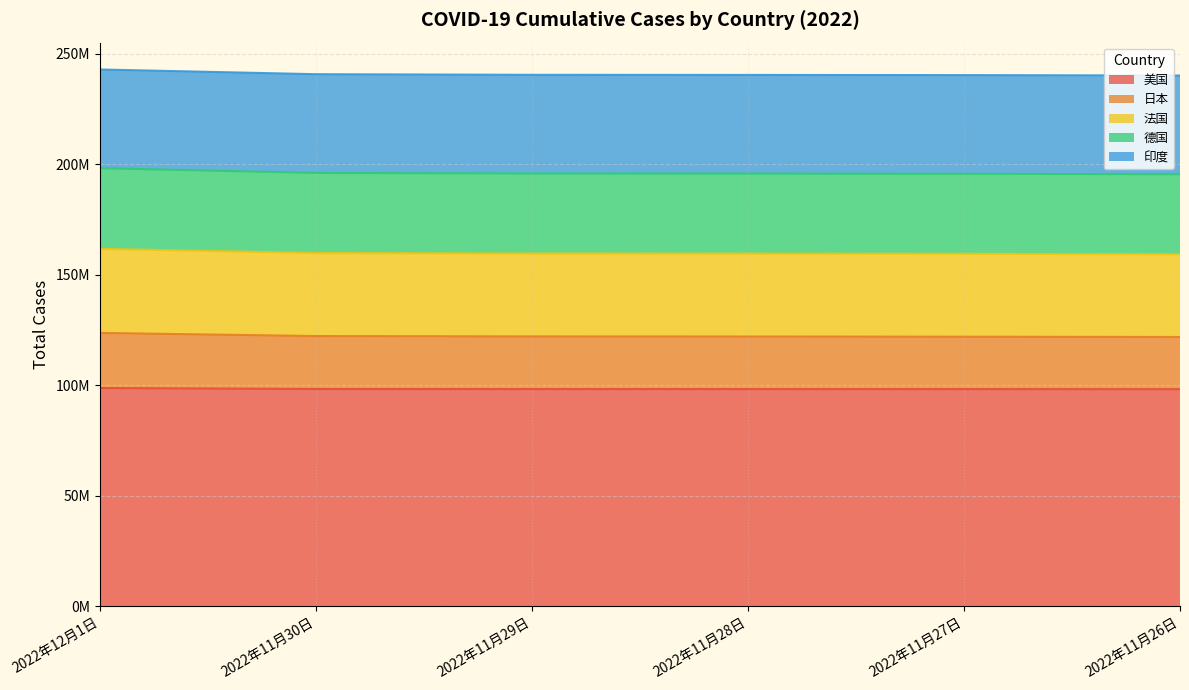

What are all the series names shown in the legend?

美国, 日本, 法国, 德国, 印度